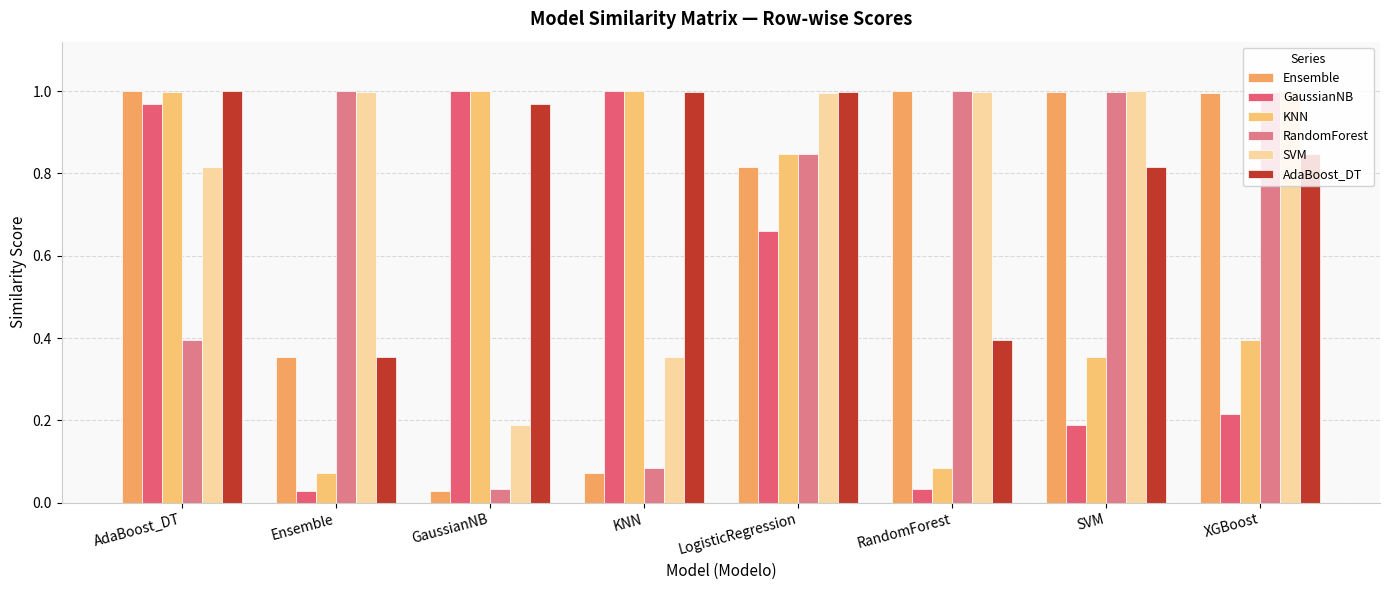

Are the bars grouped side by side (vs. stacked)?

Yes